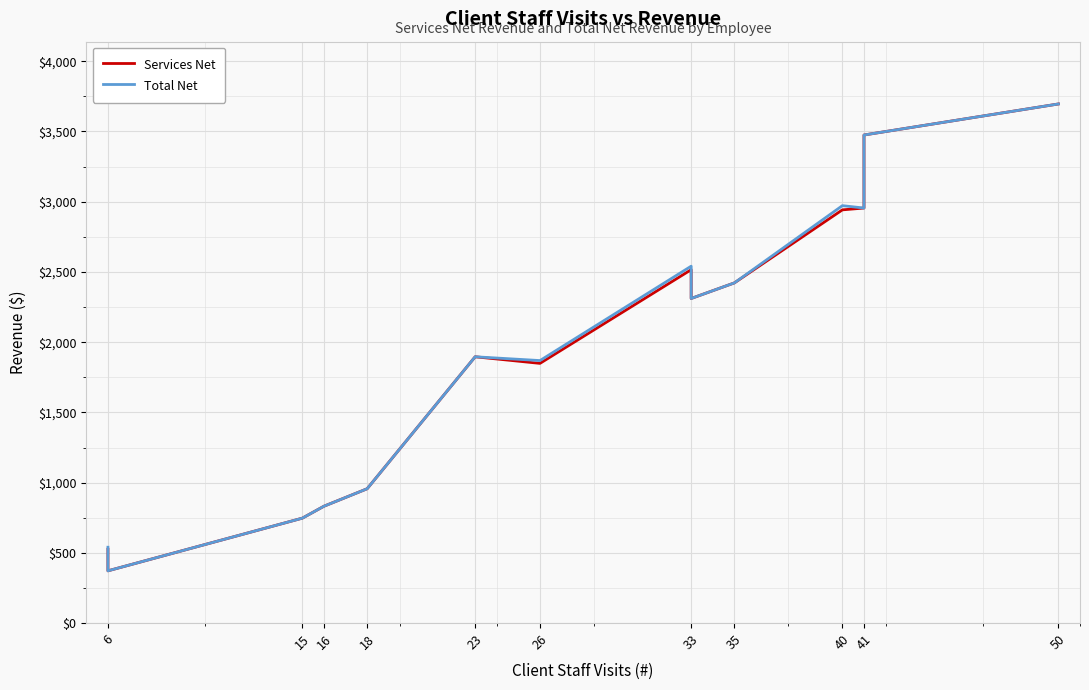

What is the difference between the maximum and second lowest values in the Total Net series?

3156.0